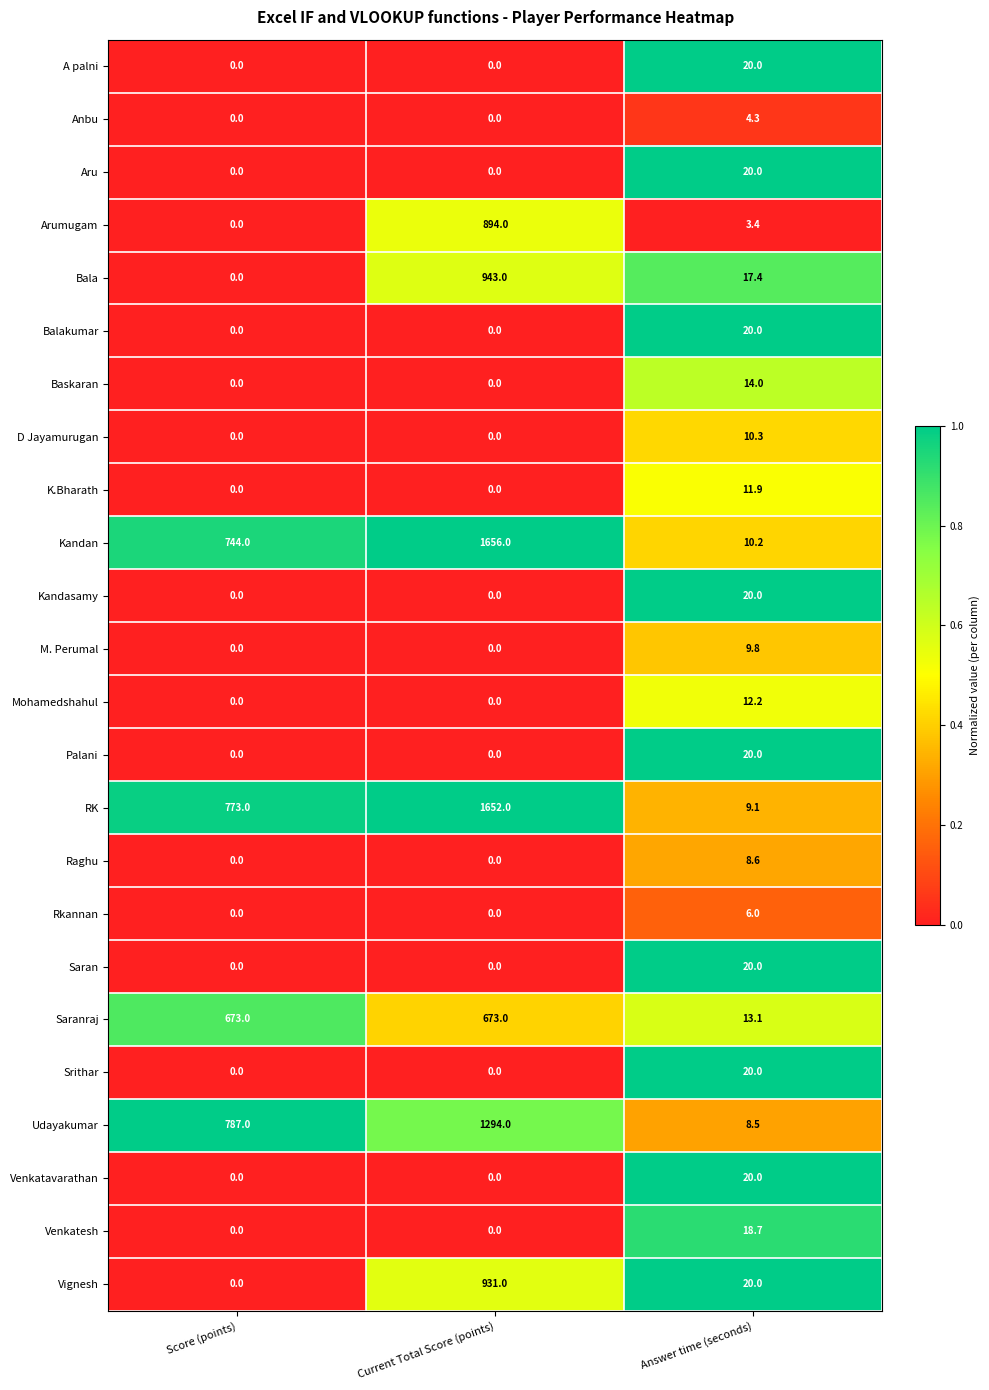

What is the difference between the M. Perumal values at Current Total Score (points) and Answer time (seconds)?

9.8